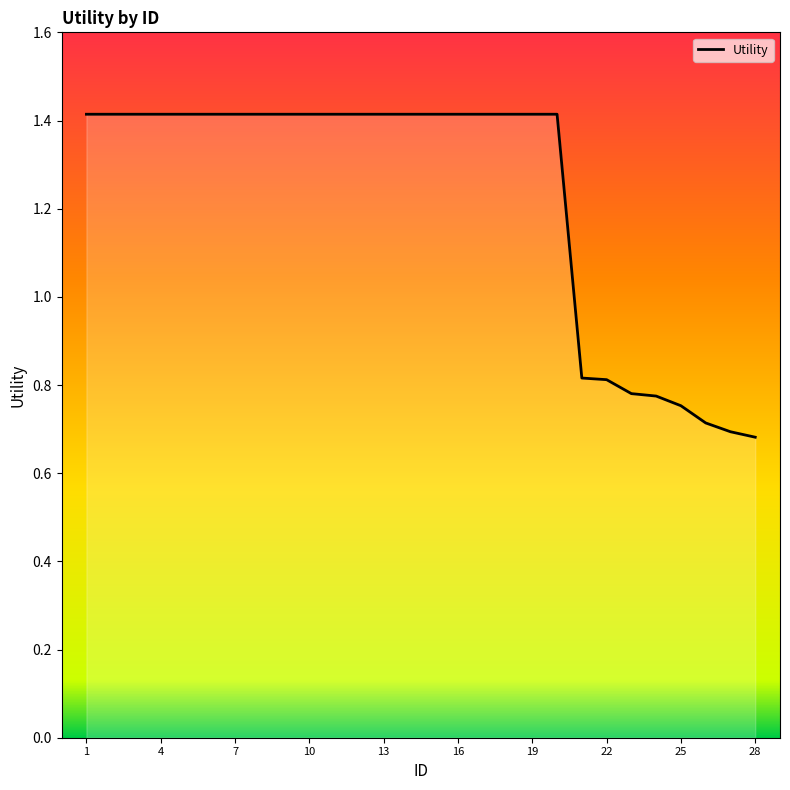

What is the maximum value shown in the chart?

1.4